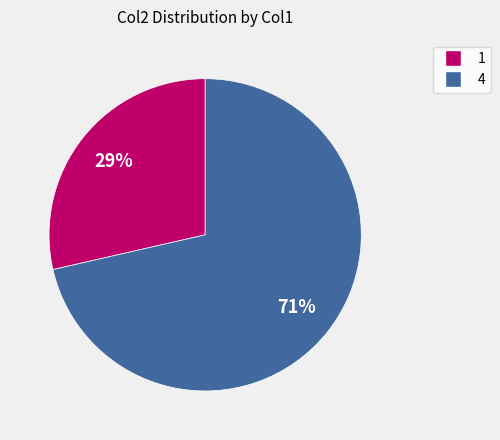

How many segments does this pie chart have?

2